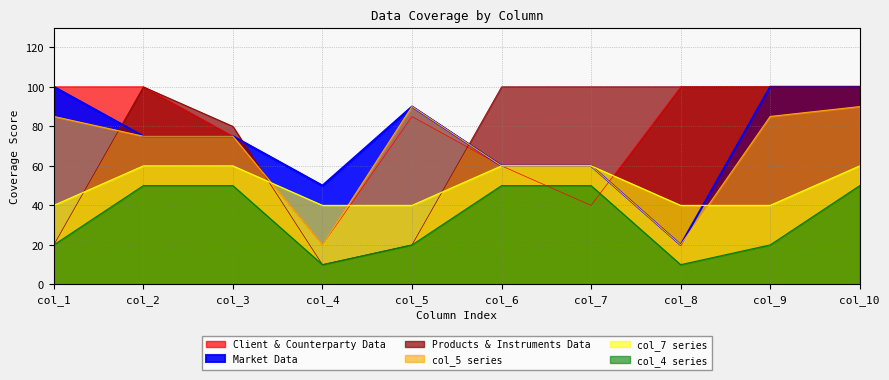

Rank the series at col_10 from highest to lowest value.

Client & Counterparty Data, Market Data, Products & Instruments Data, col_5 series, col_7 series, col_4 series